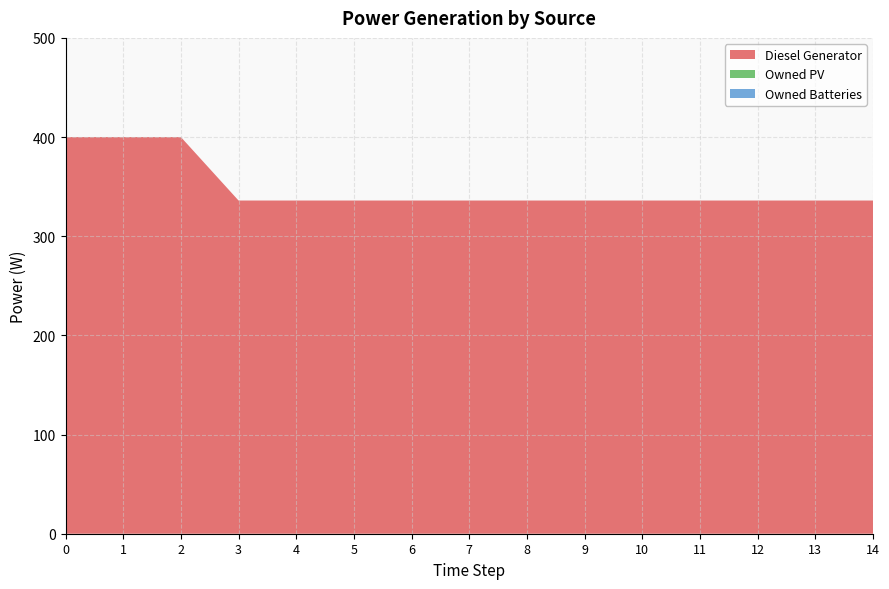

Reading left to right, list all the values displayed in this chart.

Diesel Generator: 400	400	400	336	336	336	336	336	336	336	336	336	336	336	336
Owned PV: 0	0	0	0	0	0	0	0	0	0	0	0	0	0	0
Owned Batteries: 0	0	0	0	0	0	0	0	0	0	0	0	0	0	0